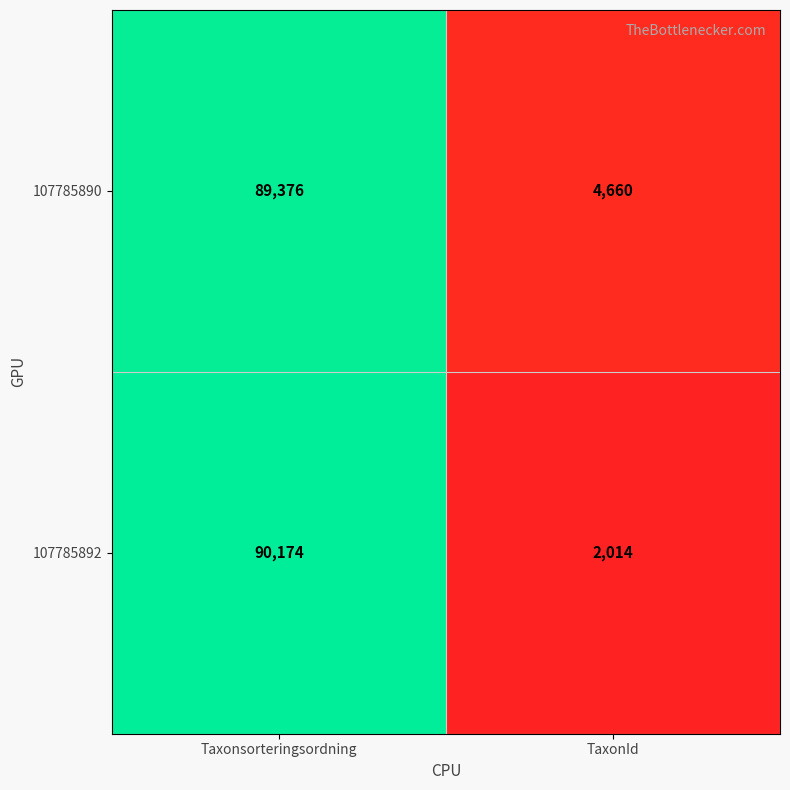

What is the minimum value for 107785890?

4660